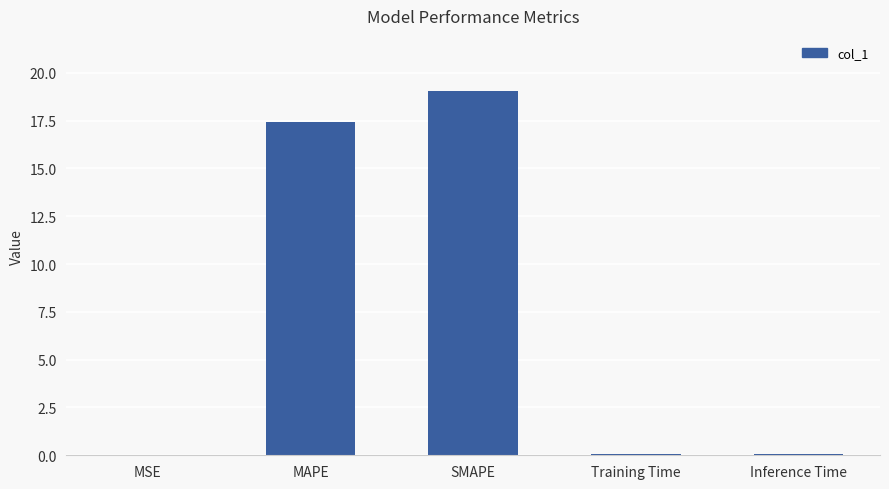

Between Inference Time and MAPE, which is larger?

MAPE